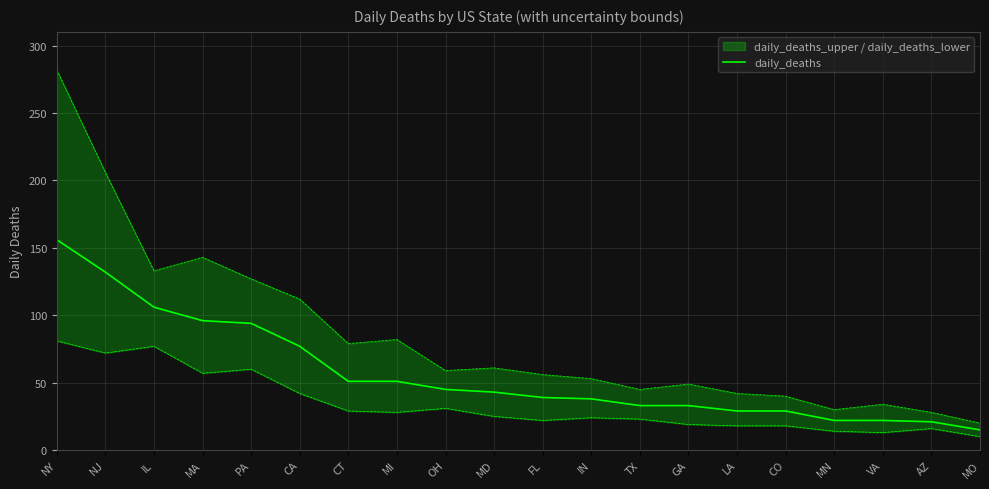

True or false: the data shows 38 at IN.

True